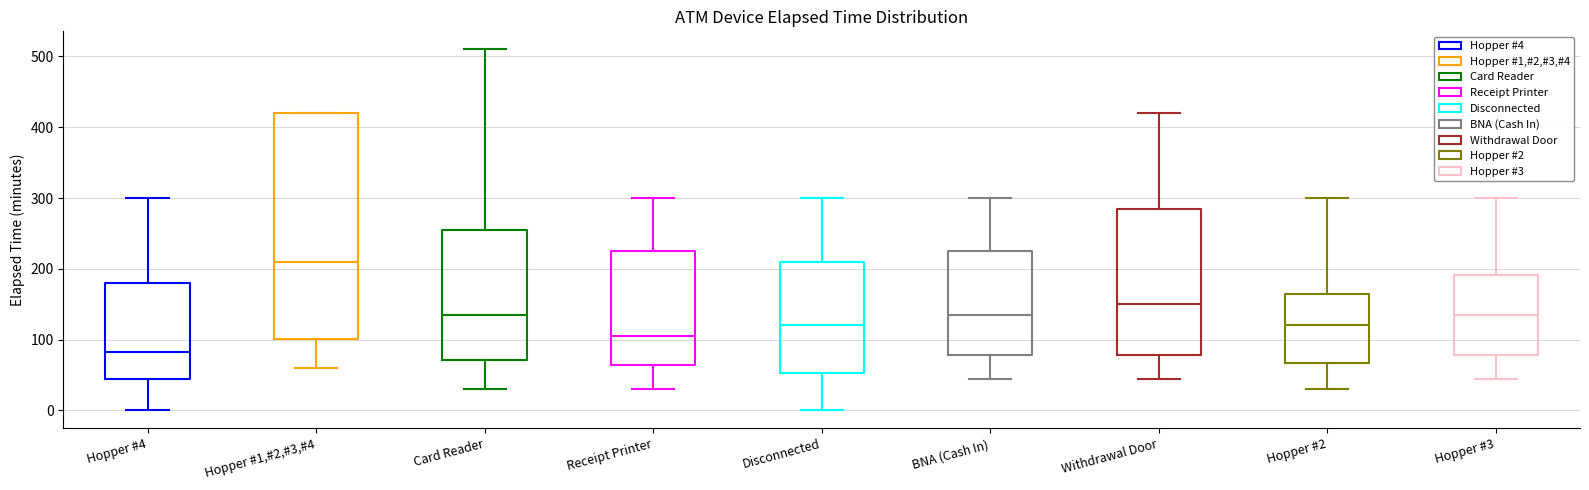

Which box's median line is the lowest?

Hopper #4